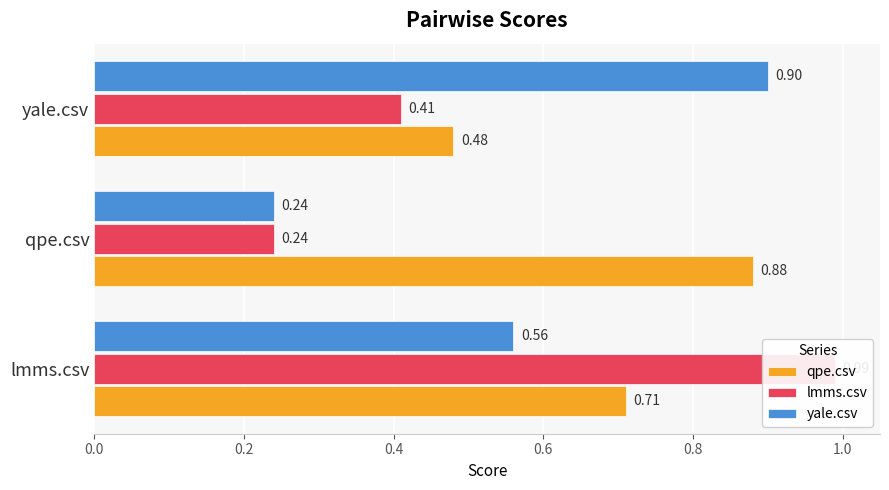

What is the maximum value shown in the chart?

1.0